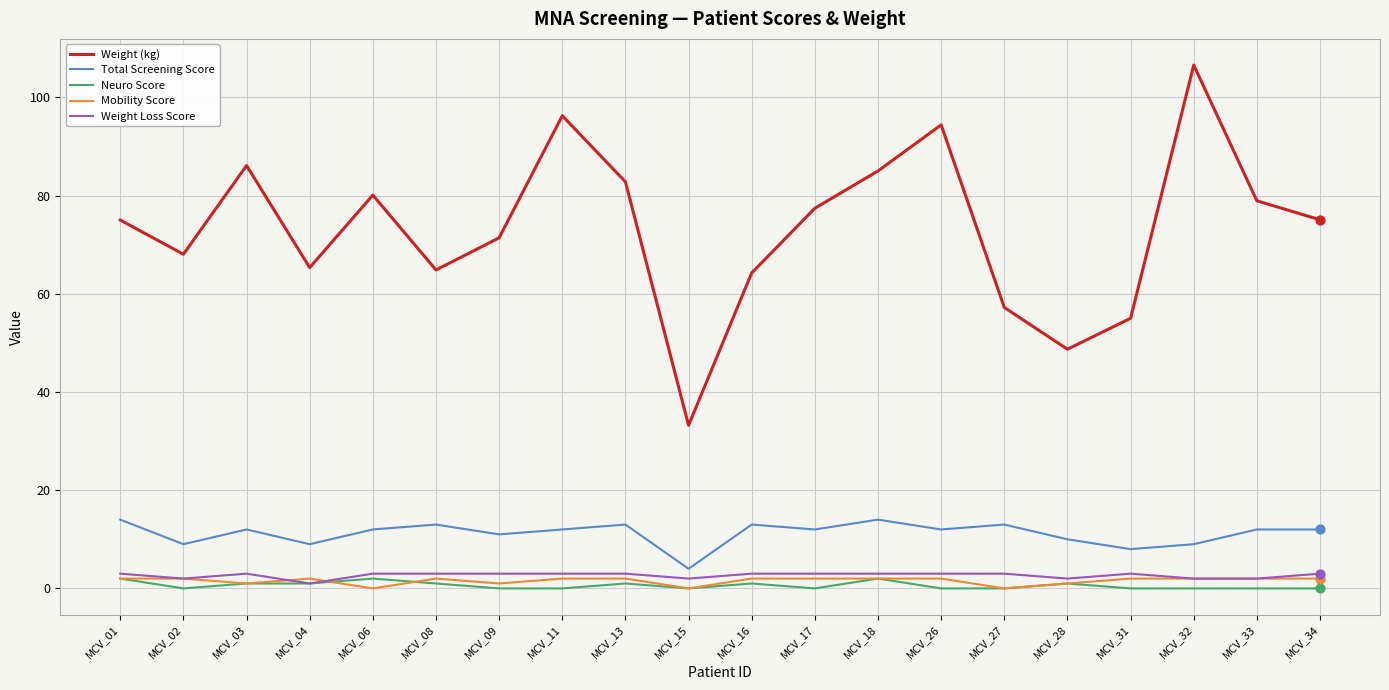

Which series has the widest spread of values?

Weight (kg)